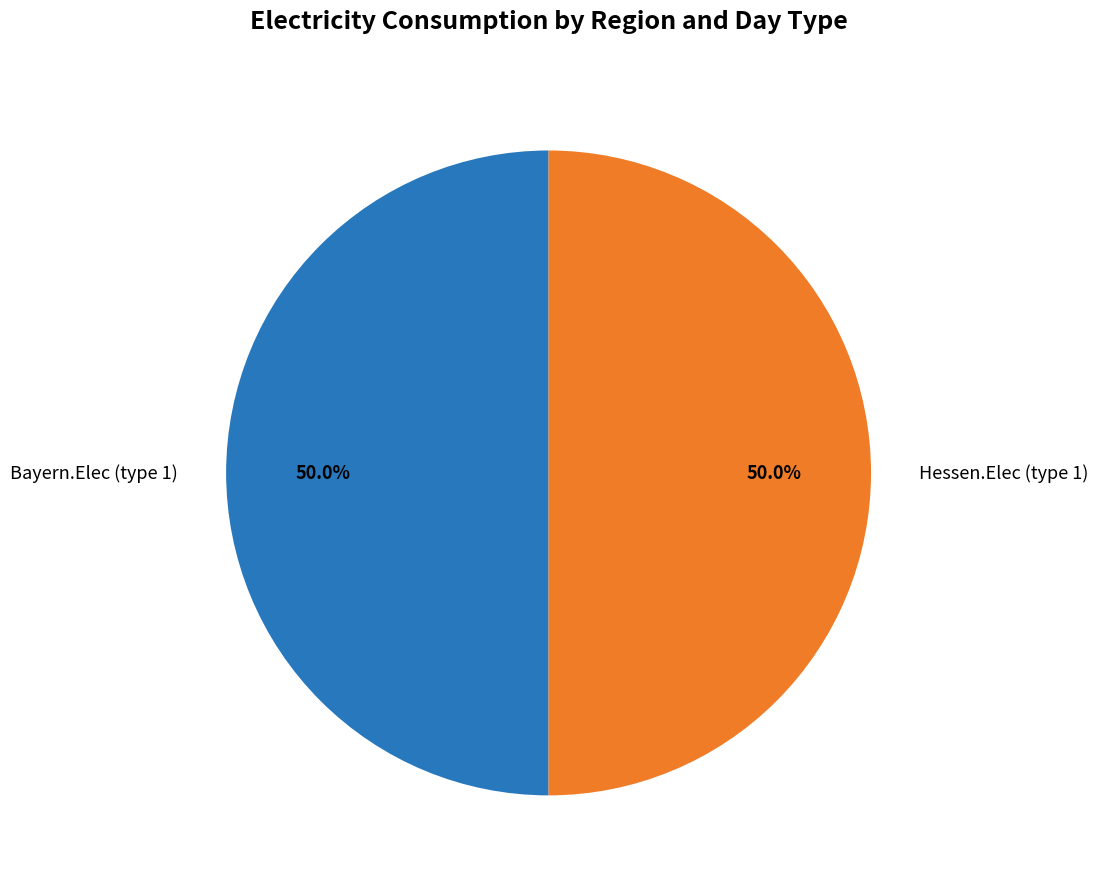

Approximately how many times larger is the value at Bayern.Elec (type 1) compared to Hessen.Elec (type 1)?

1.0